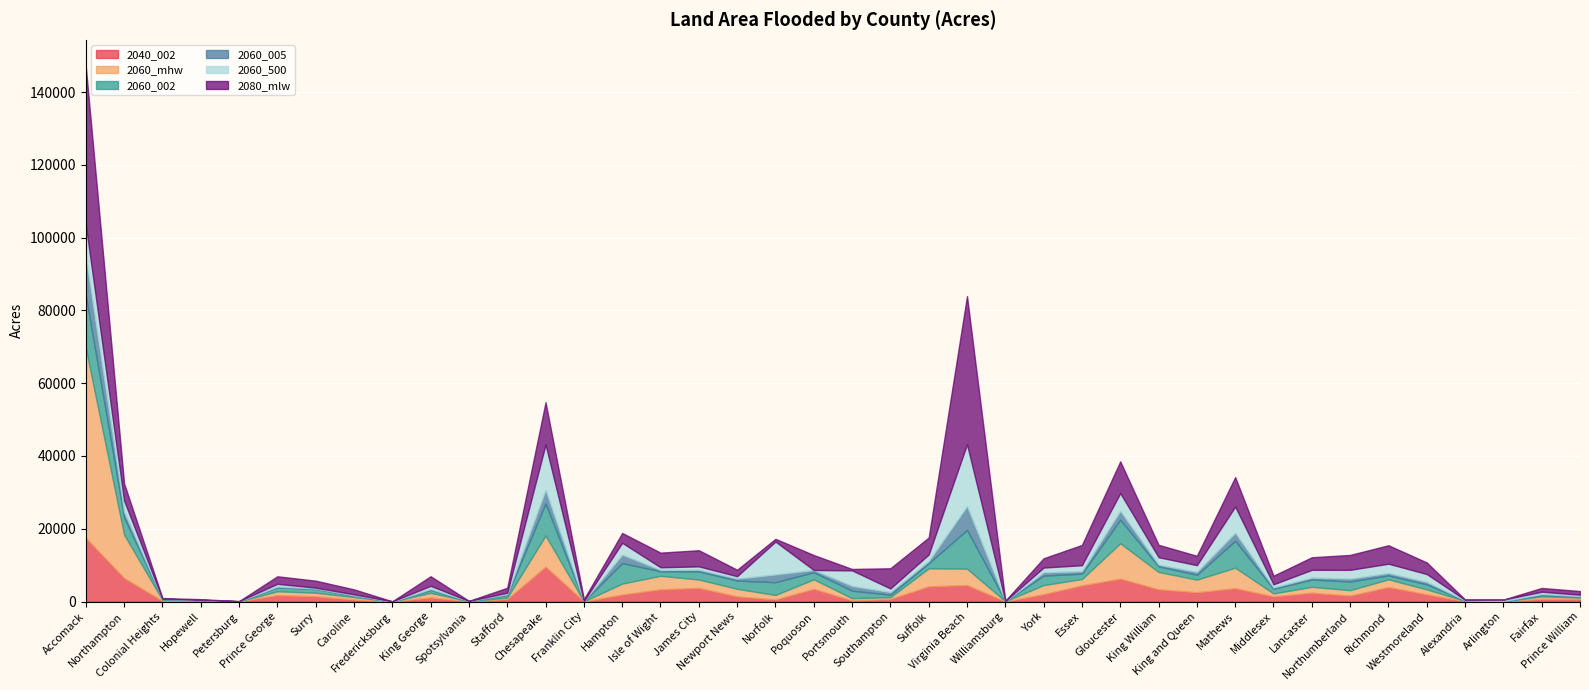

True or false: 2040_002 and 2060_005 cross at least once.

True